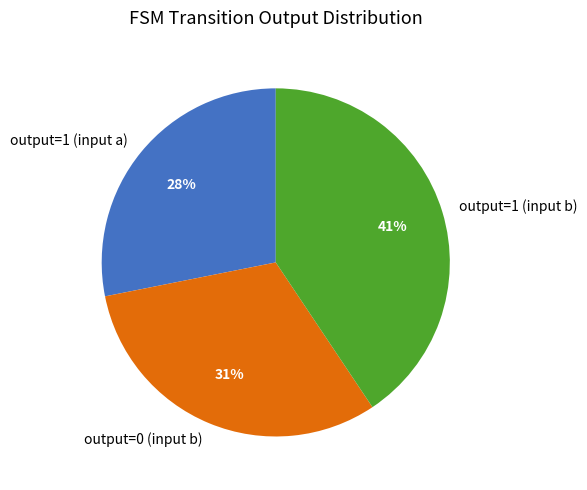

What is the largest slice in the pie chart?

output=1 (input b)